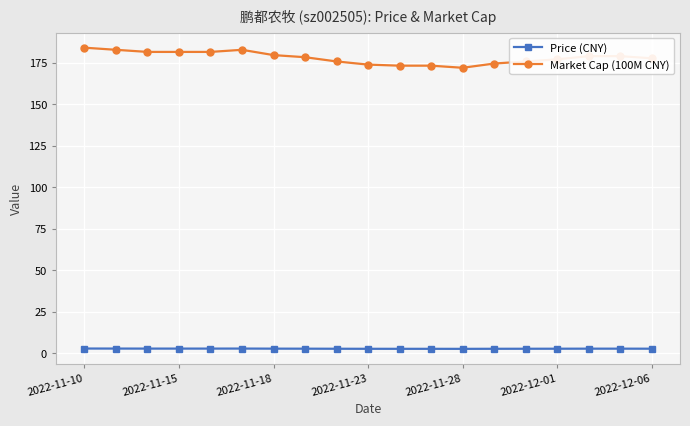

What is the sum of all Market Cap (100M CNY) values?

3386.0